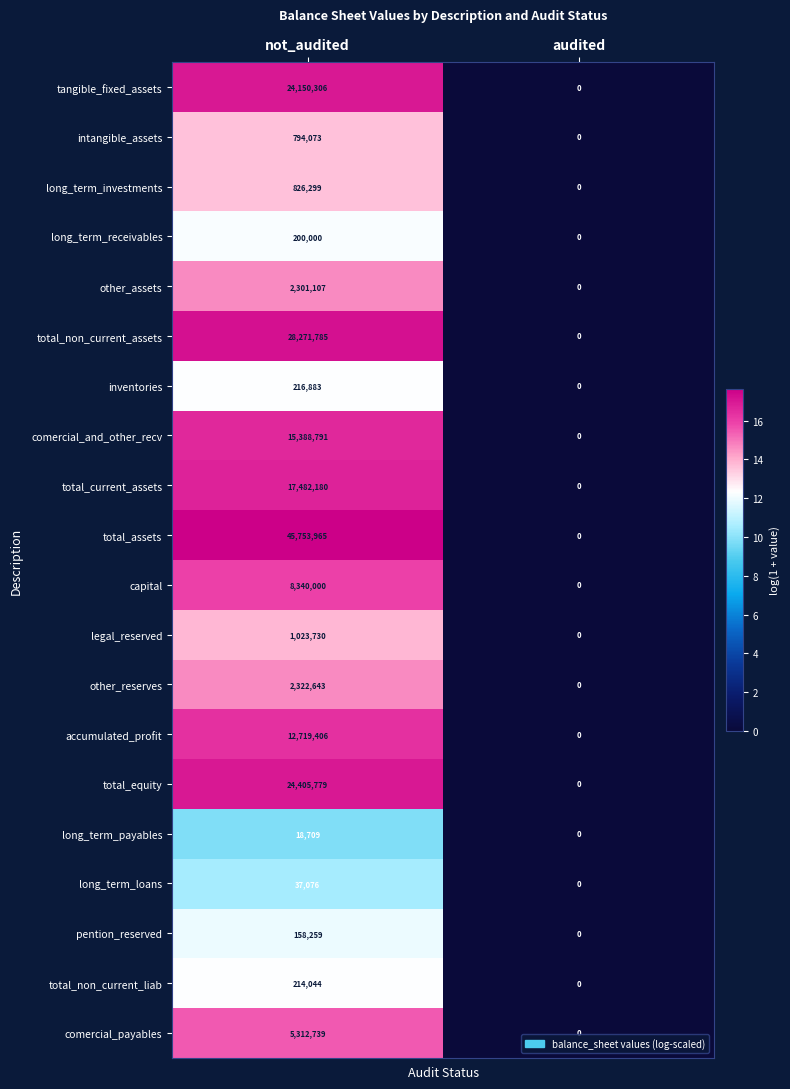

At which category does the chart reach its minimum across all series?

audited